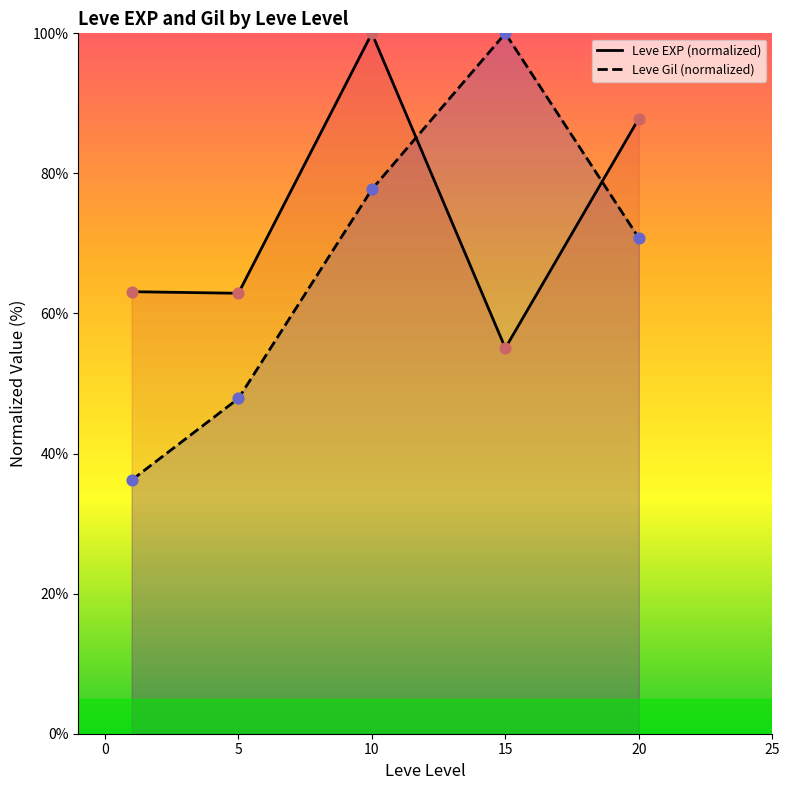

Which series reaches the minimum Y coordinate?

Leve Gil (normalized)